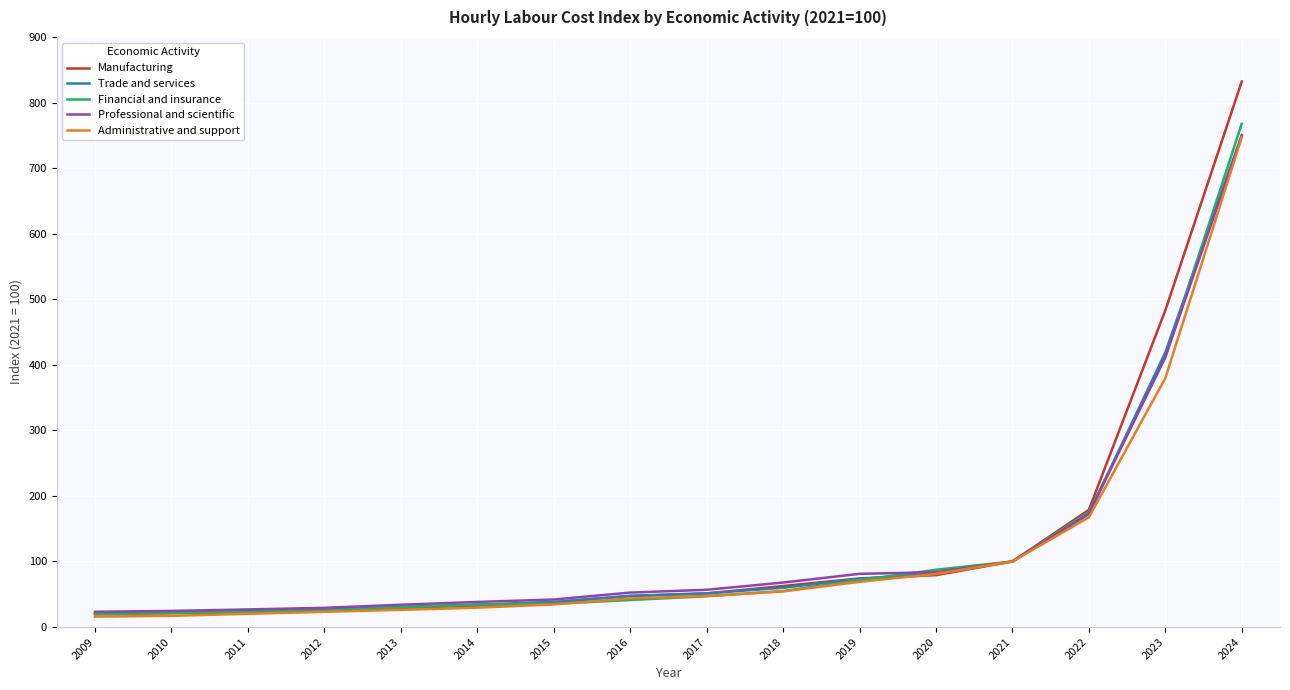

Read the Trade and services value at 2018.

59.9